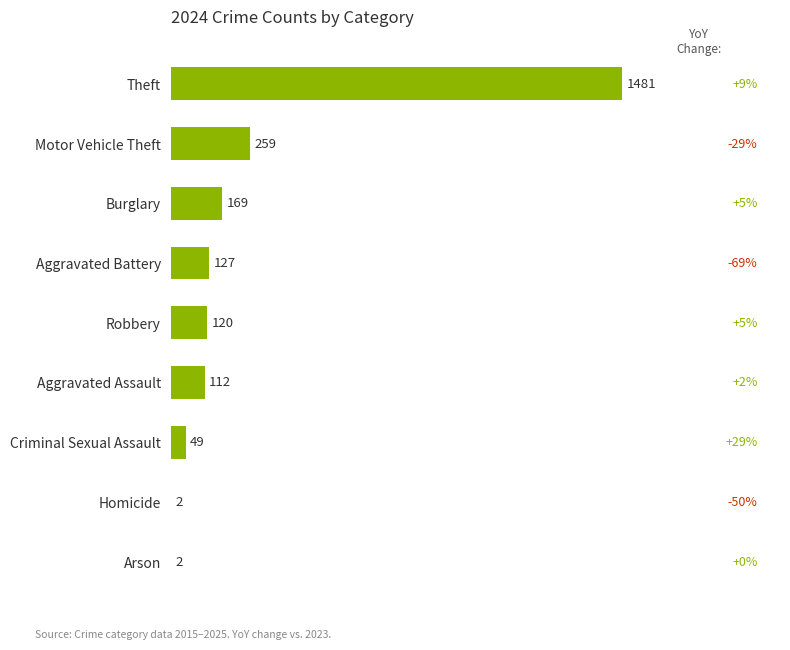

What is the greatest value displayed?

1481